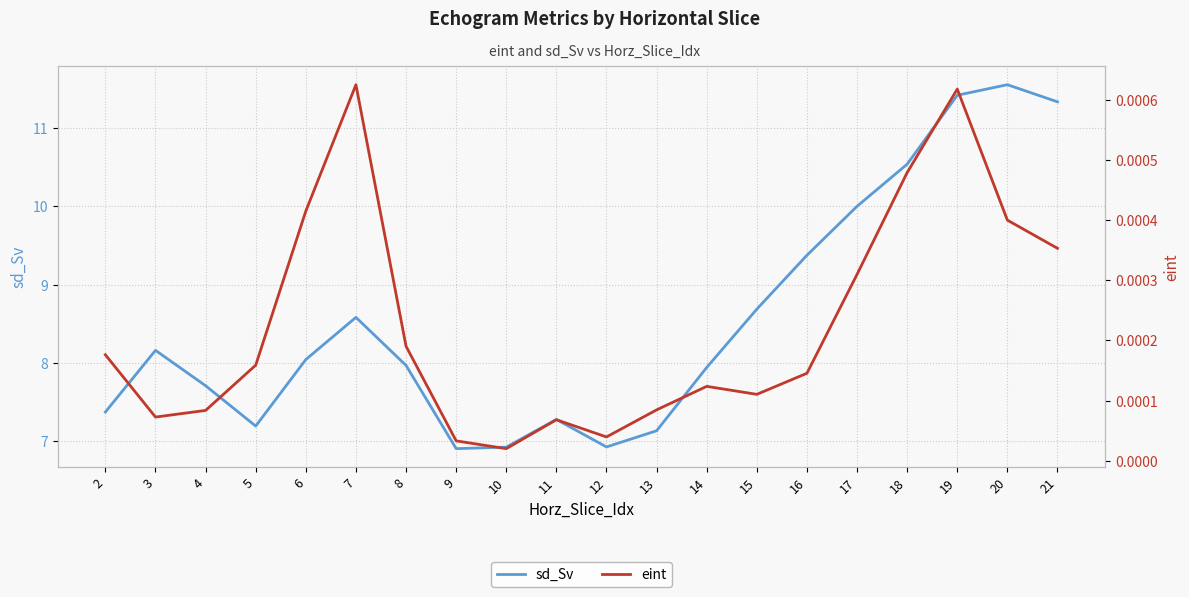

Which series has the largest total across all categories?

sd_Sv